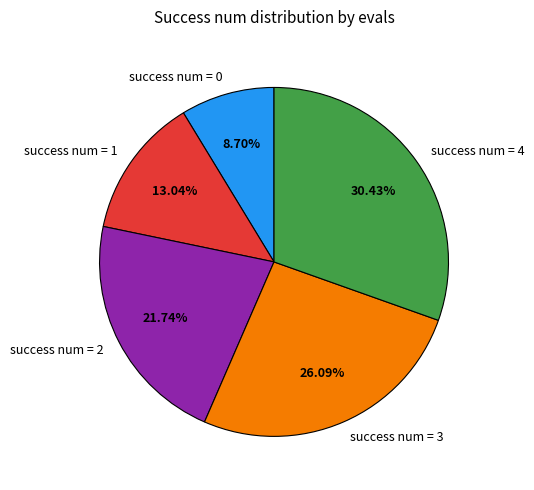

What is the ratio of the value at success num = 3 to the value at success num = 4?

0.9